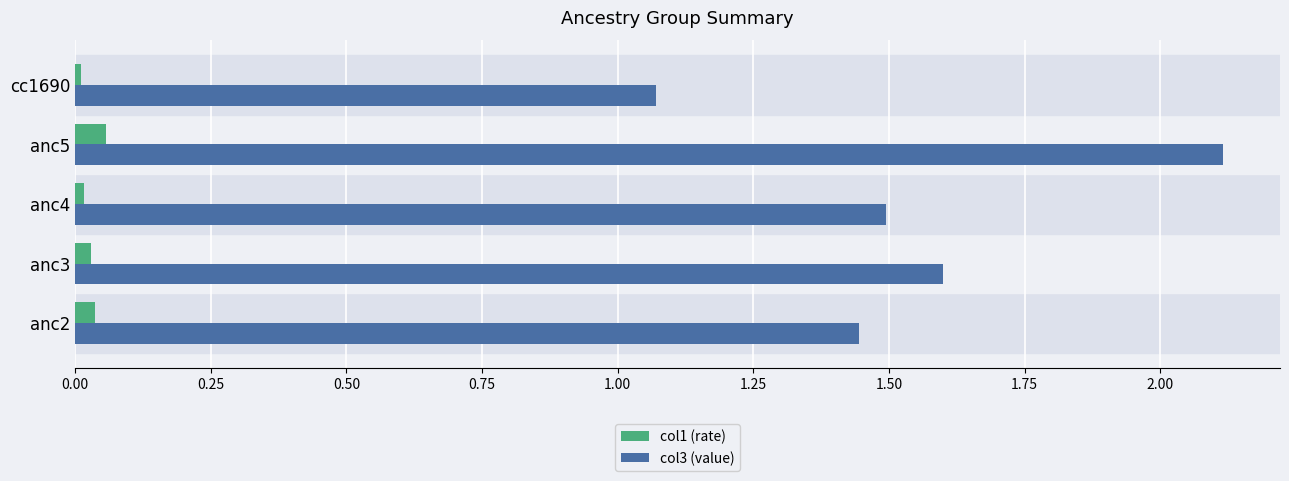

Rank the series by their maximum value, from highest to lowest.

col3 (value), col1 (rate)